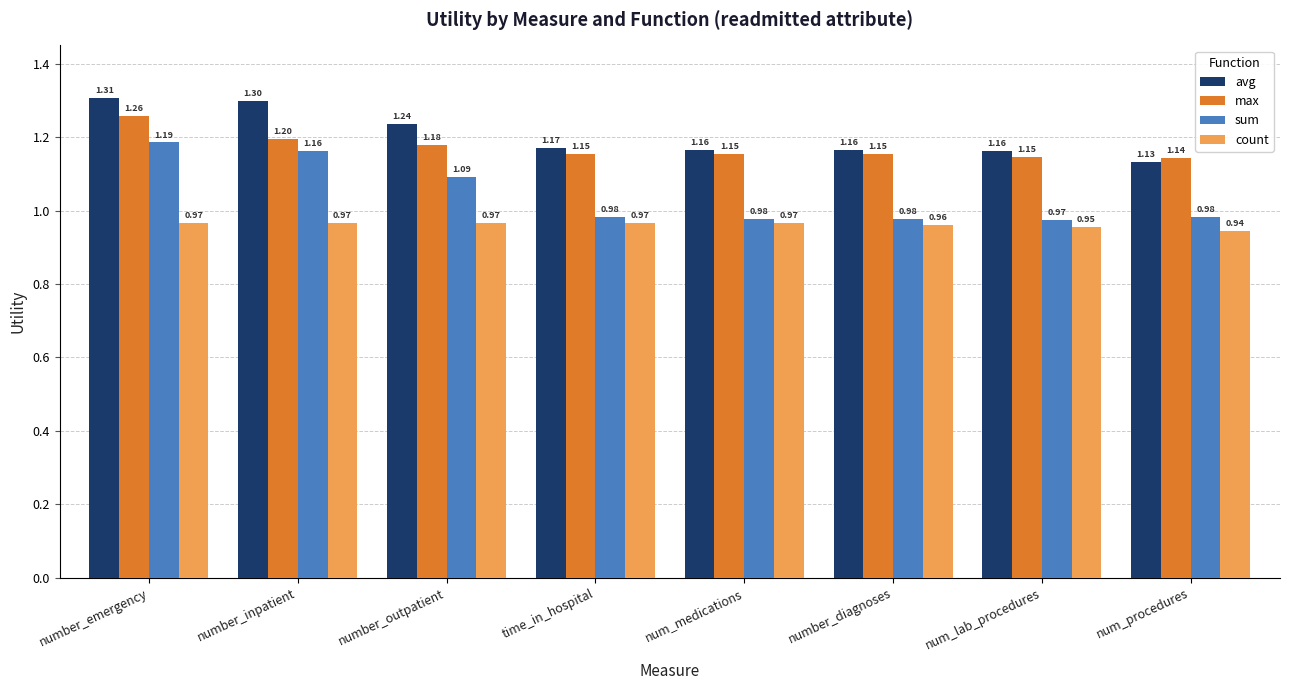

Count the number of categories in the chart.

8